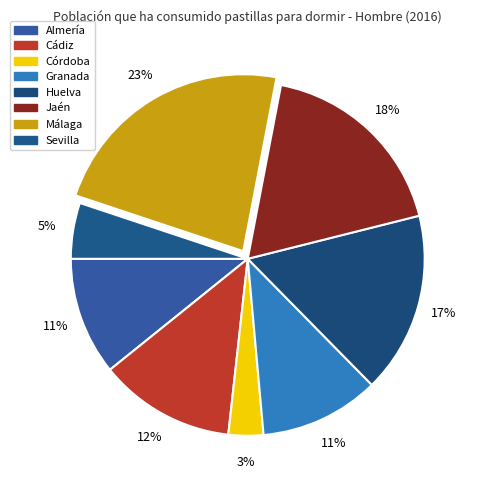

To the nearest percent, what percentage of the pie is Córdoba?

3%